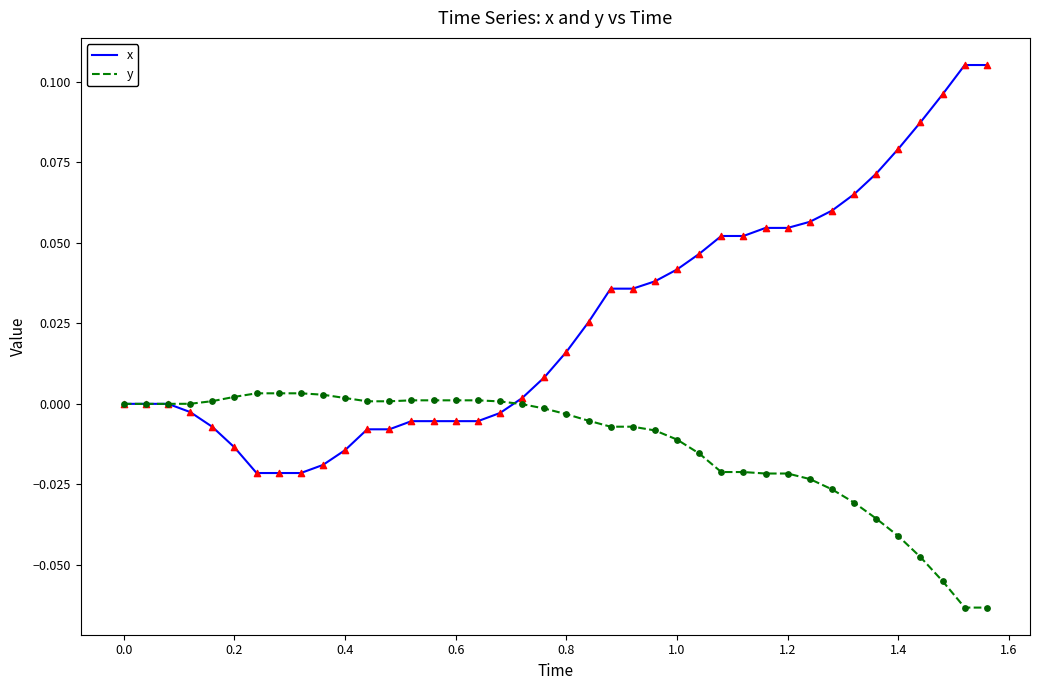

What are all the series names shown in the legend?

x, y